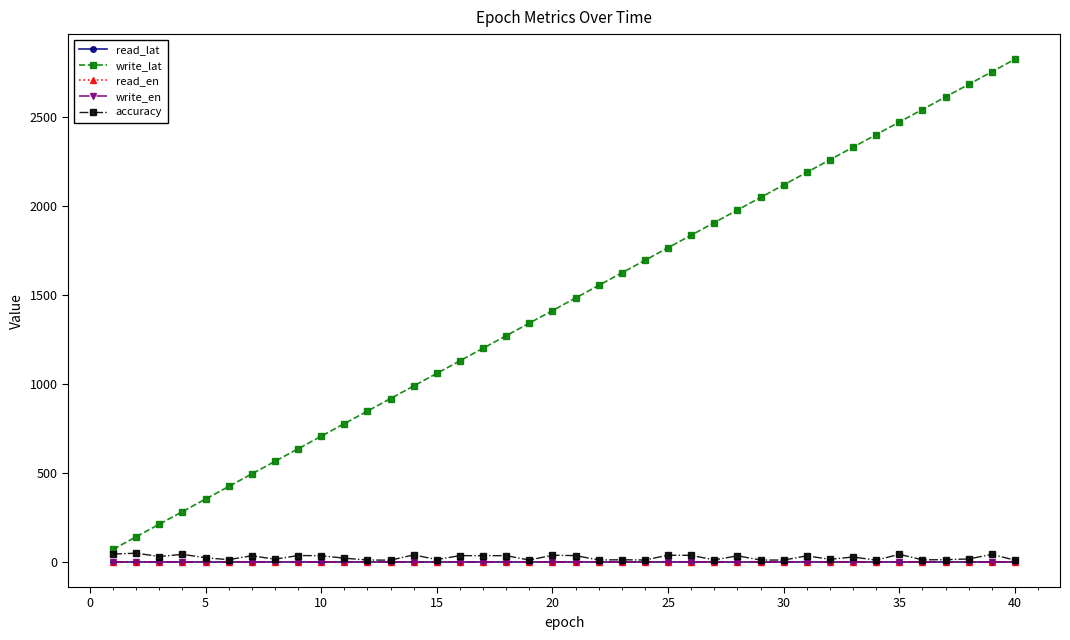

What are all the series names shown in the legend?

read_lat, write_lat, read_en, write_en, accuracy